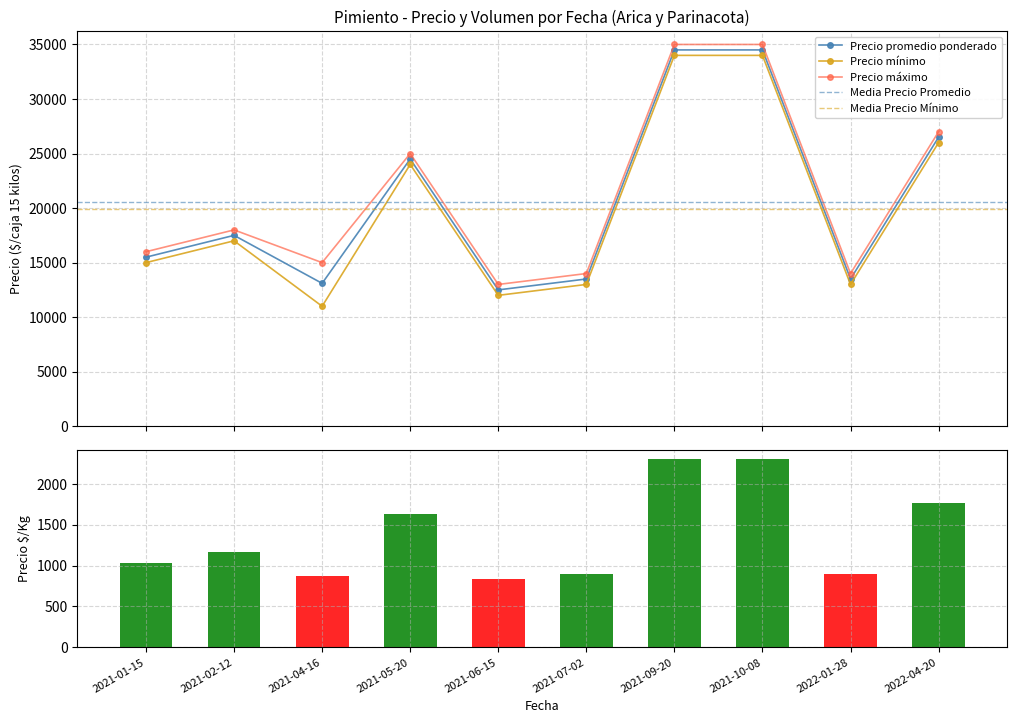

Which has a higher value, 2021-05-20 or 2021-01-15?

2021-05-20